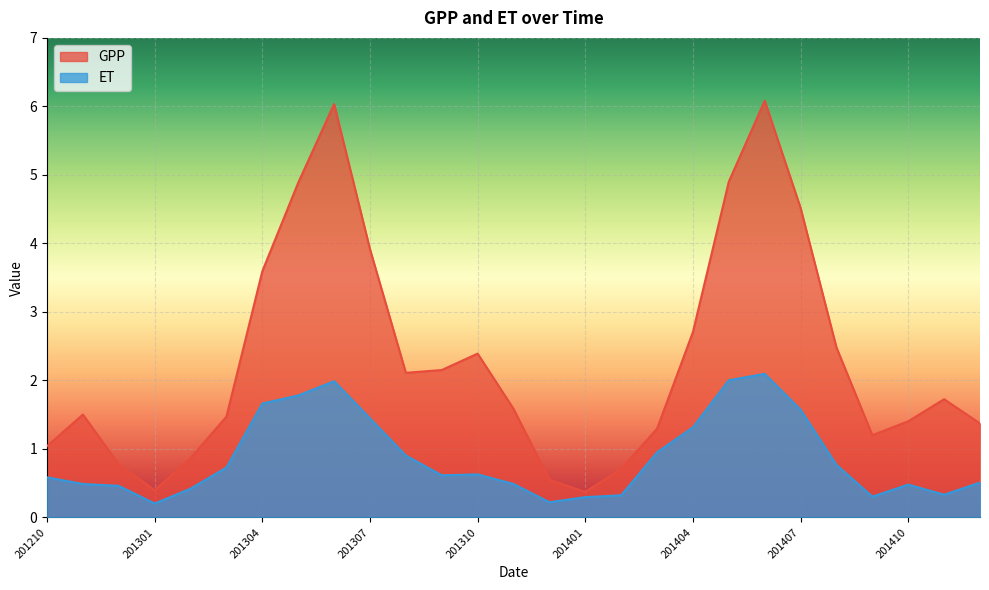

Count the number of data series in this chart.

2